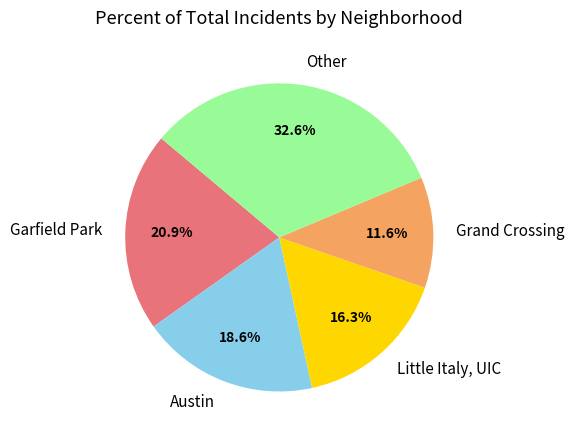

Is the sum of Grand Crossing and Other greater than half?

No